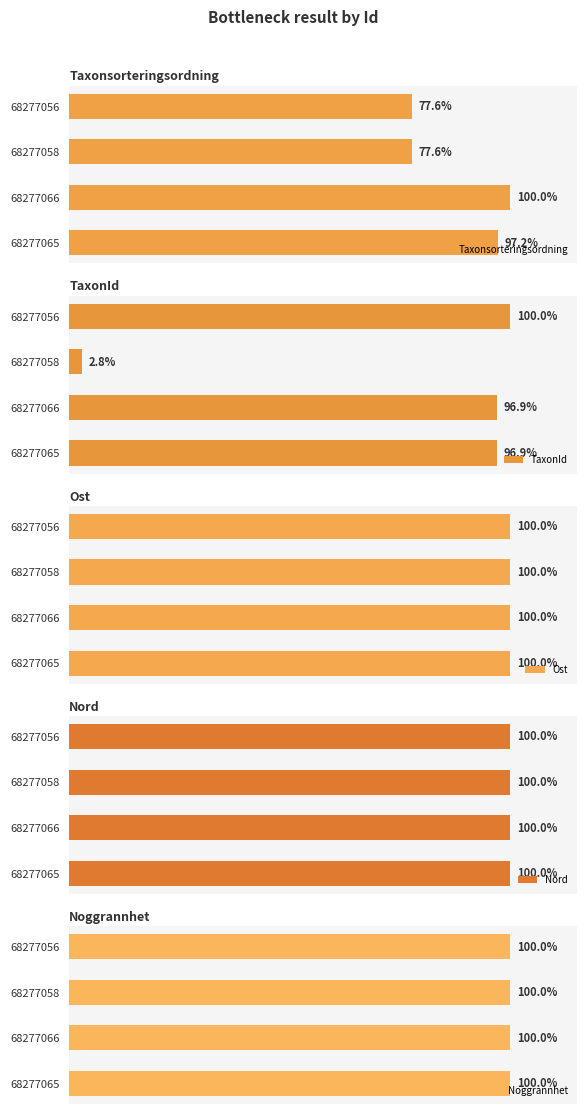

How many series are shown in this chart?

5